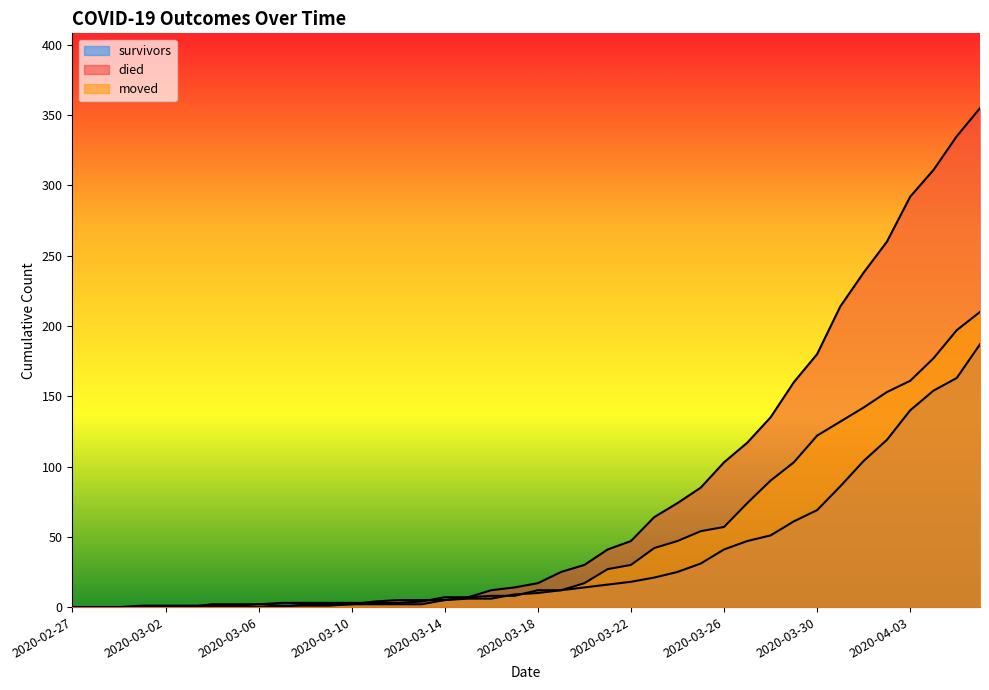

Reading left to right, list all the values displayed in this chart.

survivors: 0	0	0	0	0	0	2	2	2	3	3	3	3	3	3	4	7	7	8	8	12	12	14	16	18	21	25	31	41	47	51	61	69	86	104	119	140	154	163	187
died: 0	0	0	0	0	0	0	0	0	0	2	2	2	4	5	5	5	7	12	14	17	25	30	41	47	64	74	85	103	117	135	160	180	214	238	260	292	311	335	355
moved: 0	0	0	1	1	1	1	1	2	1	1	1	2	2	2	2	5	6	6	9	10	12	17	27	30	42	47	54	57	74	90	103	122	132	142	153	161	177	197	210